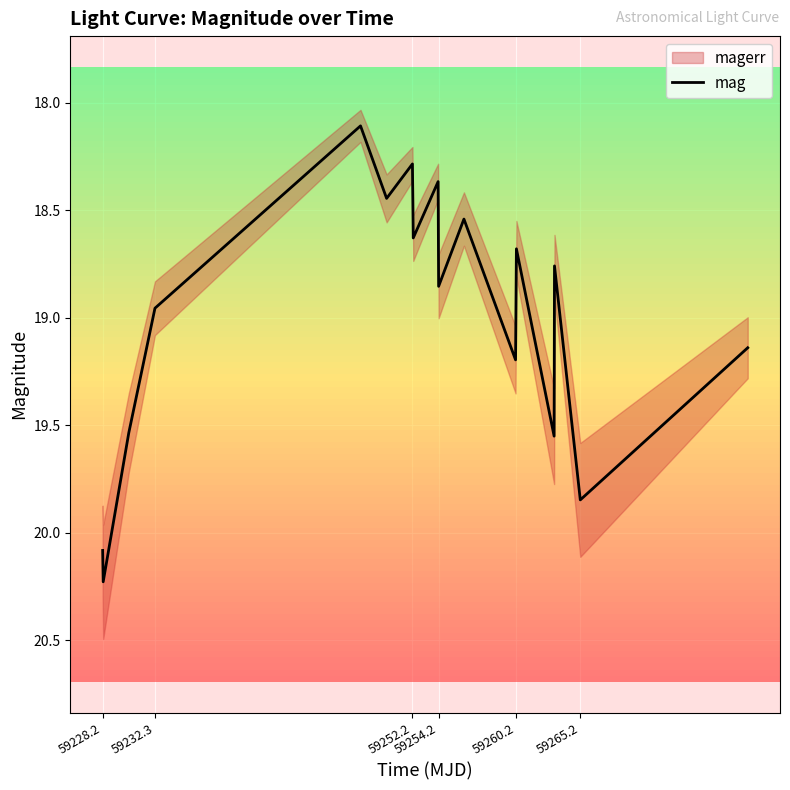

How many lines are shown in the chart?

1